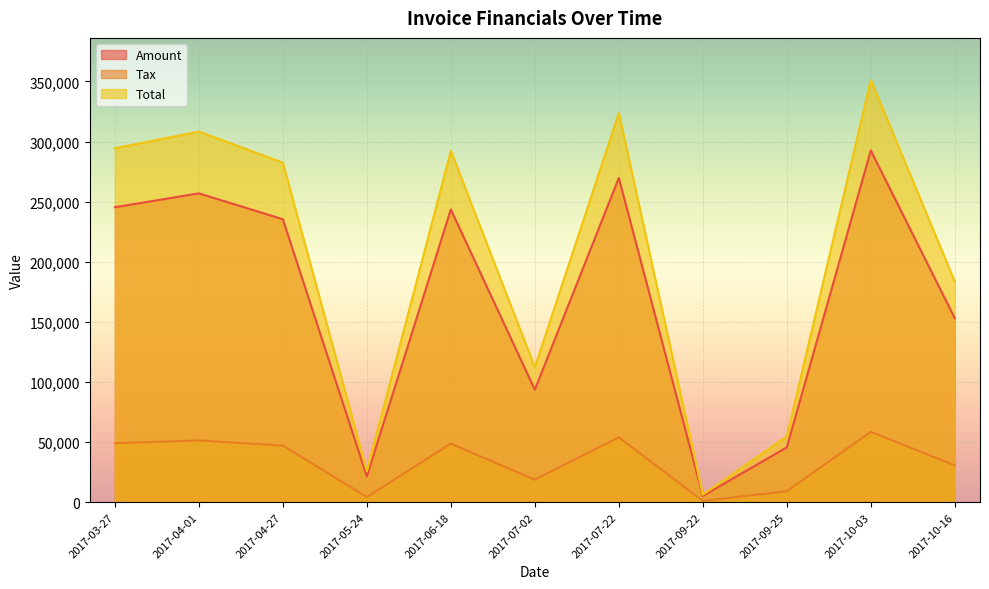

Reading left to right, list all the values displayed in this chart.

Amount: 245390.0	256936.0	235417.0	21417.0	243552.0	93545.0	269758.0	5204.0	45620.0	292639.0	152985.0
Tax: 49078.0	51387.2	47083.4	4283.4	48710.4	18709.0	53951.6	1040.8	9124.0	58527.8	30597.0
Total: 294468.0	308323.0	282500.0	25700.4	292262.0	112254.0	323710.0	6244.8	54744.0	351167.0	183582.0